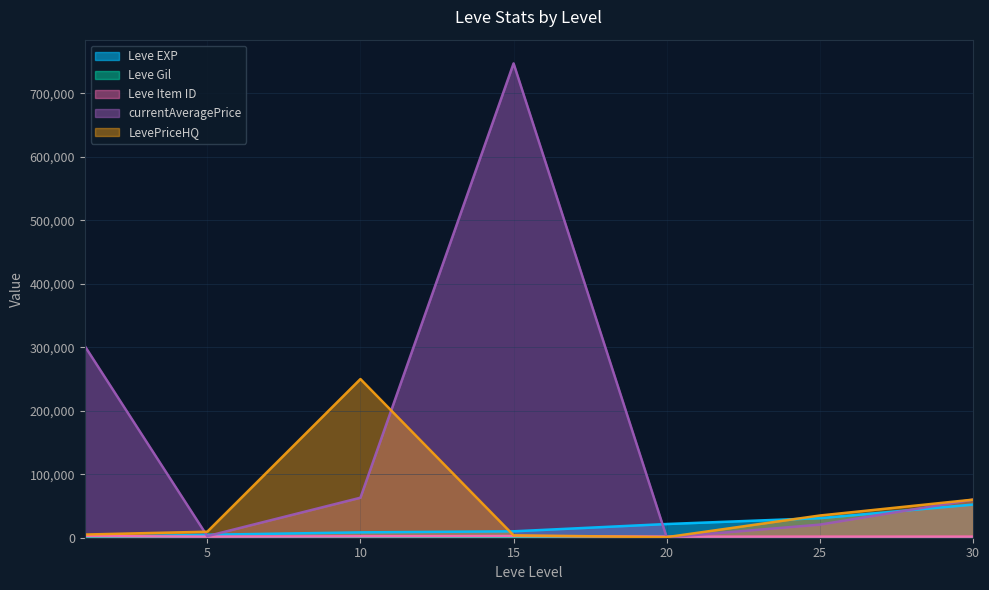

The Leve Gil series shows 531 at 25. True or false?

False